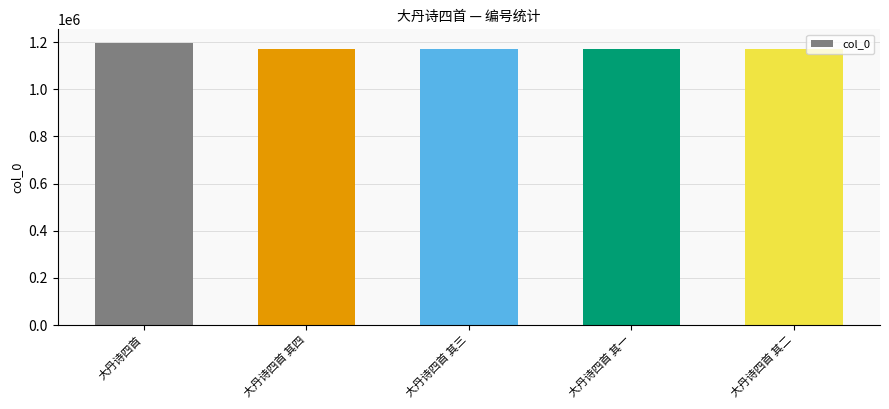

What is the ratio of the value at 大丹诗四首 to the value at 大丹诗四首 其四?

1.0